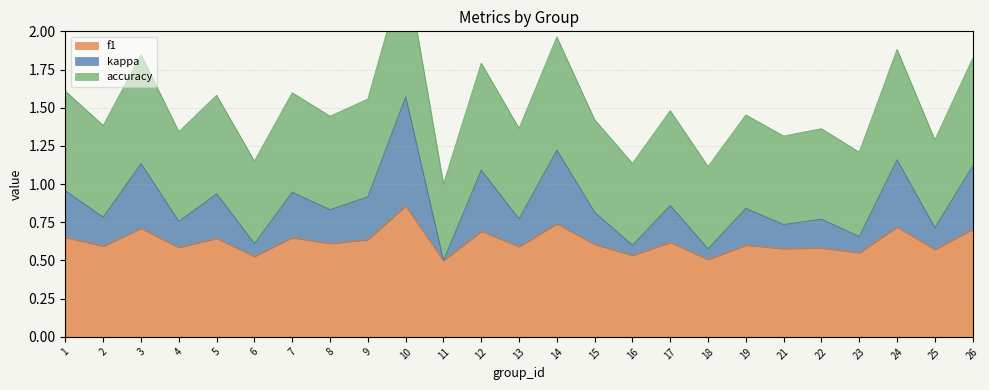

What is the value of the f1 point at the 21st from the left?

0.6